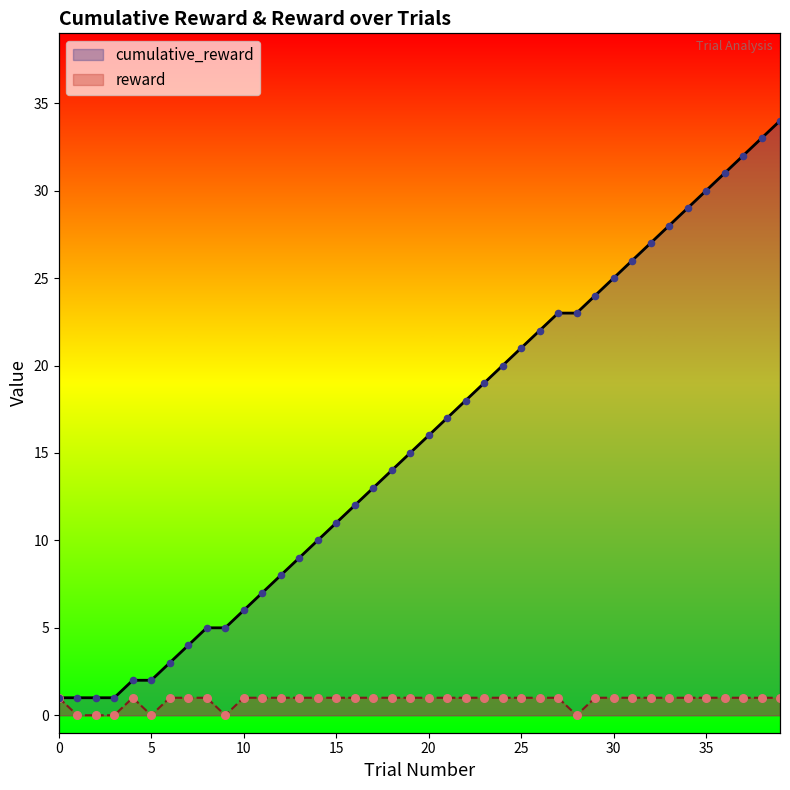

Which series has the largest total across all categories?

cumulative_reward